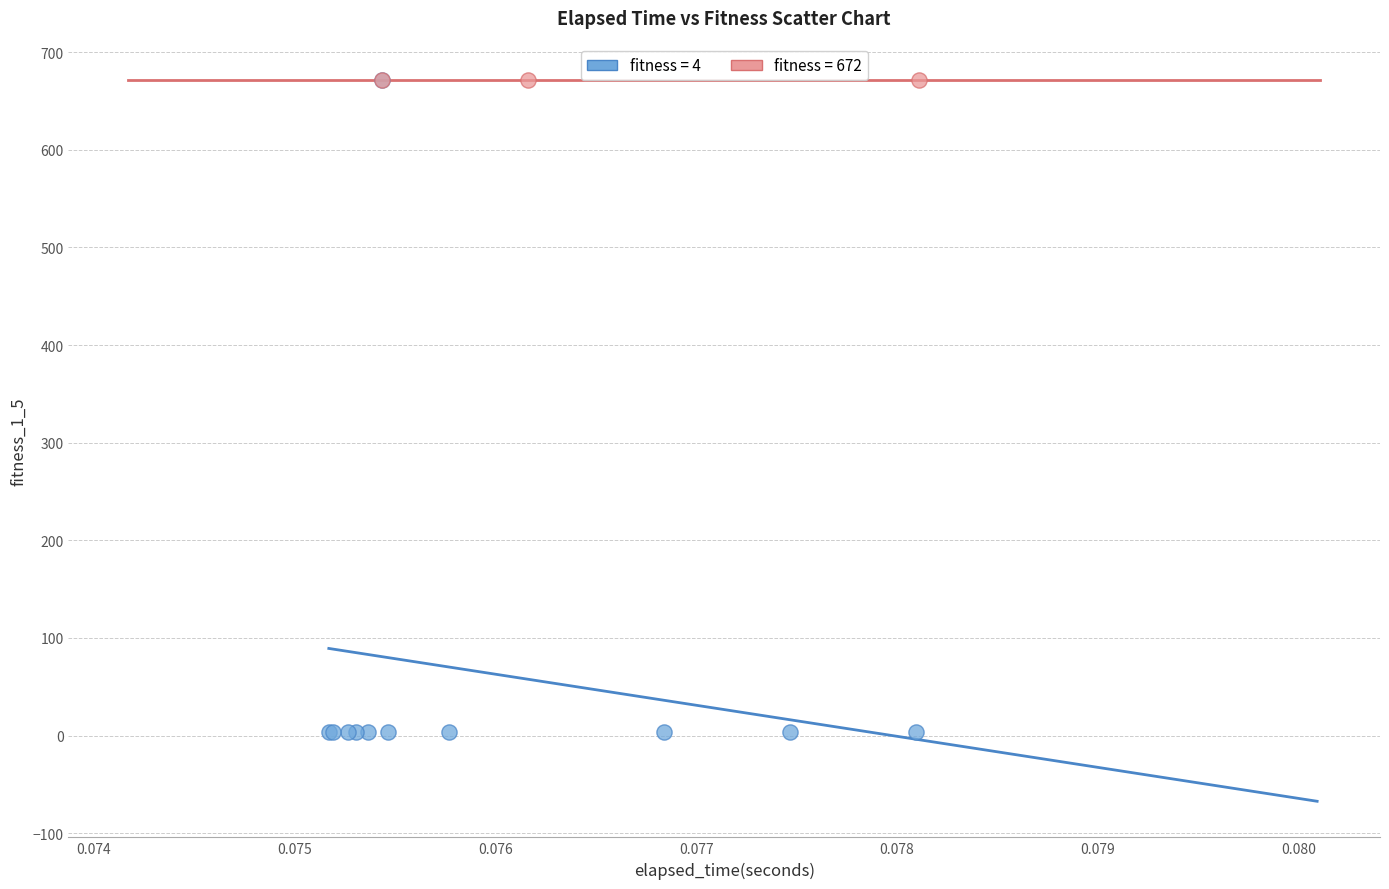

Which series contains the lowest Y value?

fitness = 4